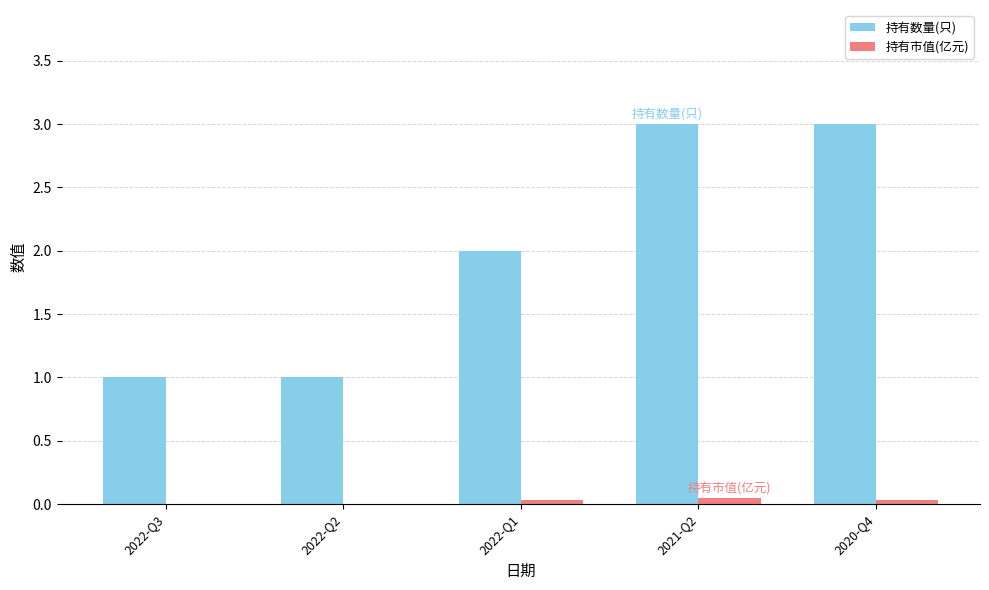

How many distinct data groups are displayed?

2